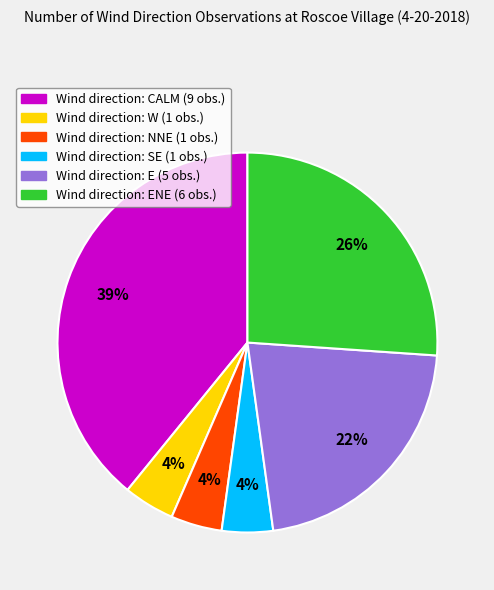

To the nearest percent, what is the difference between the largest and smallest slice percentages?

35%